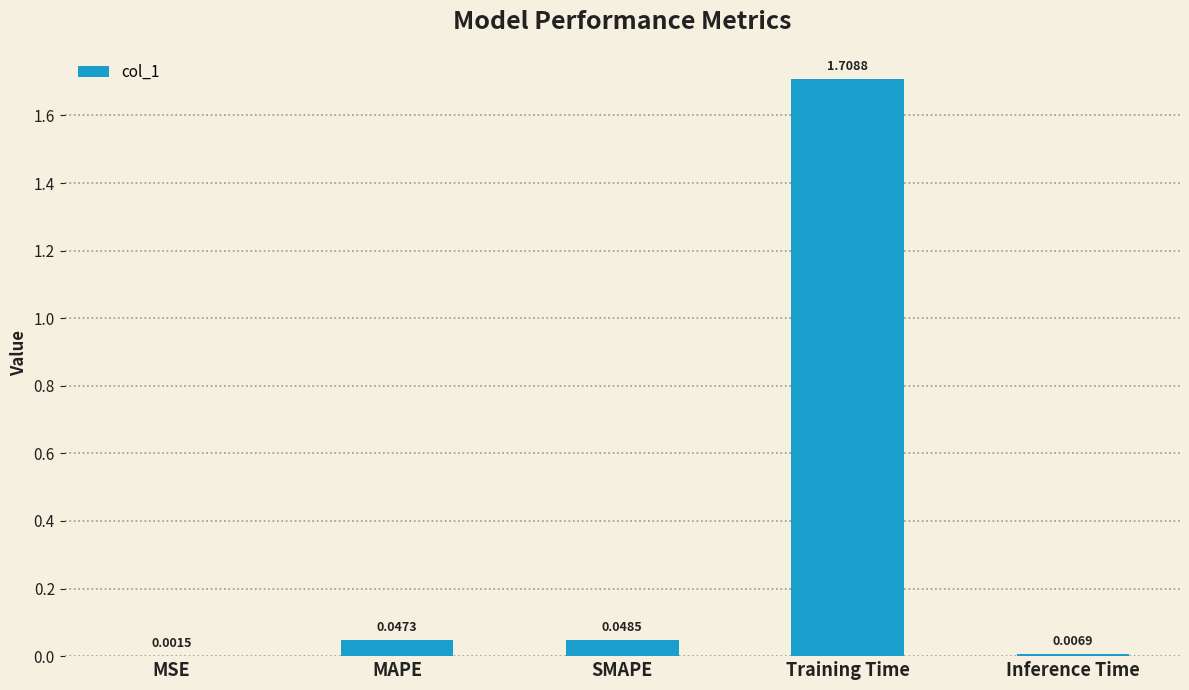

What is the sum of the values at Training Time and SMAPE?

1.8